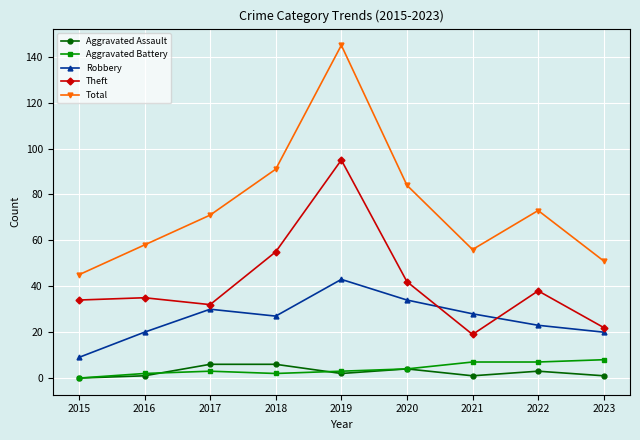

Reading left to right, extract all data points from this chart.

Aggravated Assault: 0	1	6	6	2	4	1	3	1
Aggravated Battery: 0	2	3	2	3	4	7	7	8
Robbery: 9	20	30	27	43	34	28	23	20
Theft: 34	35	32	55	95	42	19	38	22
Total: 45	58	71	91	145	84	56	73	51